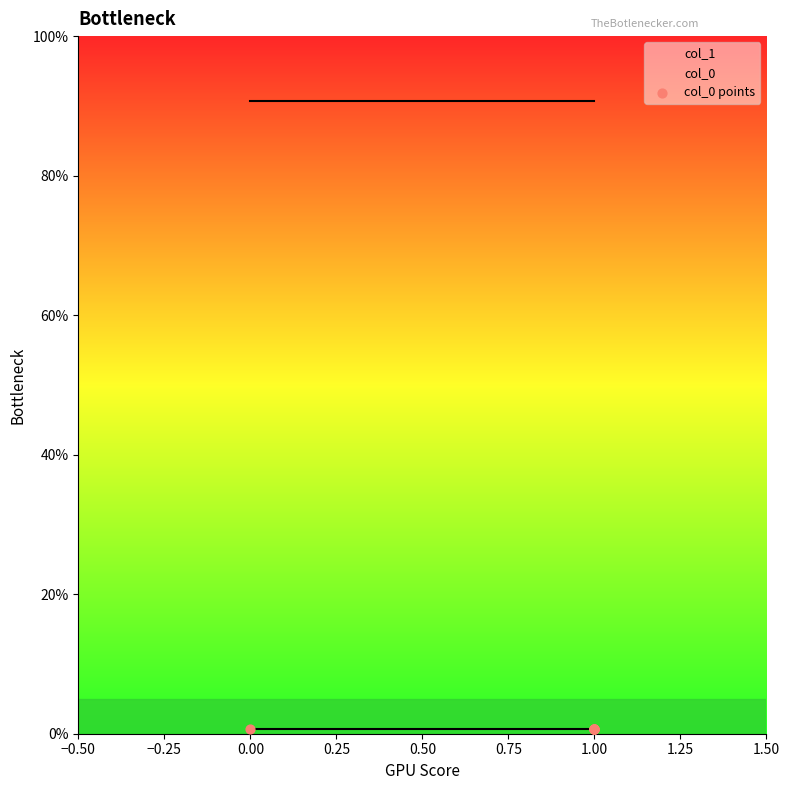

Which series contains the lowest Y value?

col_0